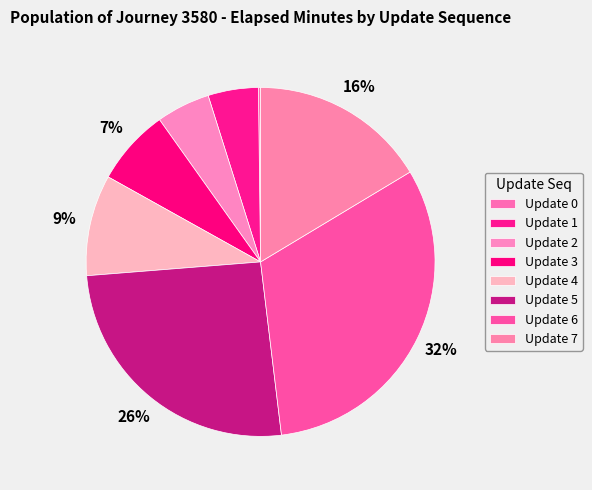

To the nearest percent, what is the difference between the largest and smallest slice percentages?

32%